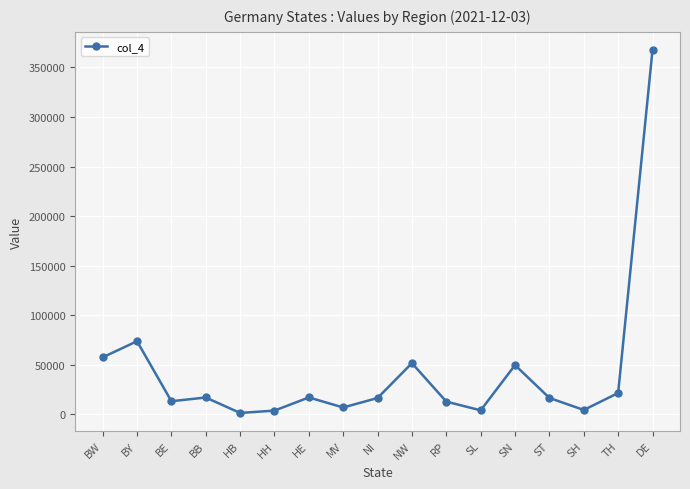

What is the sum of all values?

735194